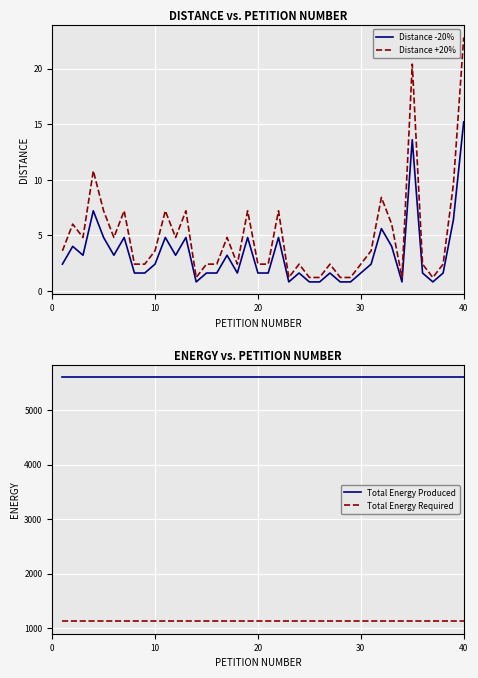

Which series has the largest total across all categories?

Total Energy Produced